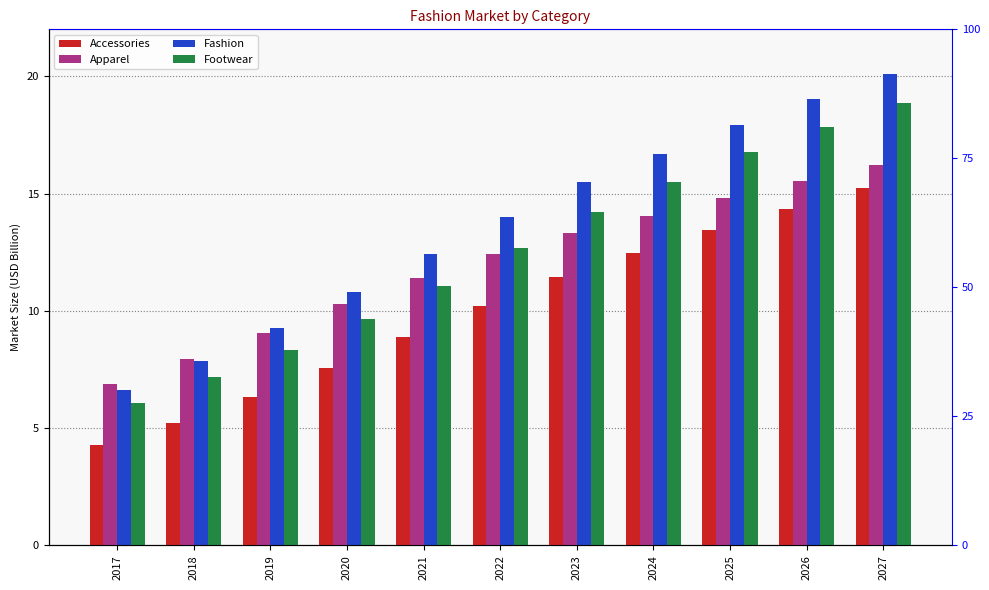

Which label corresponds to the largest value in the chart?

2027